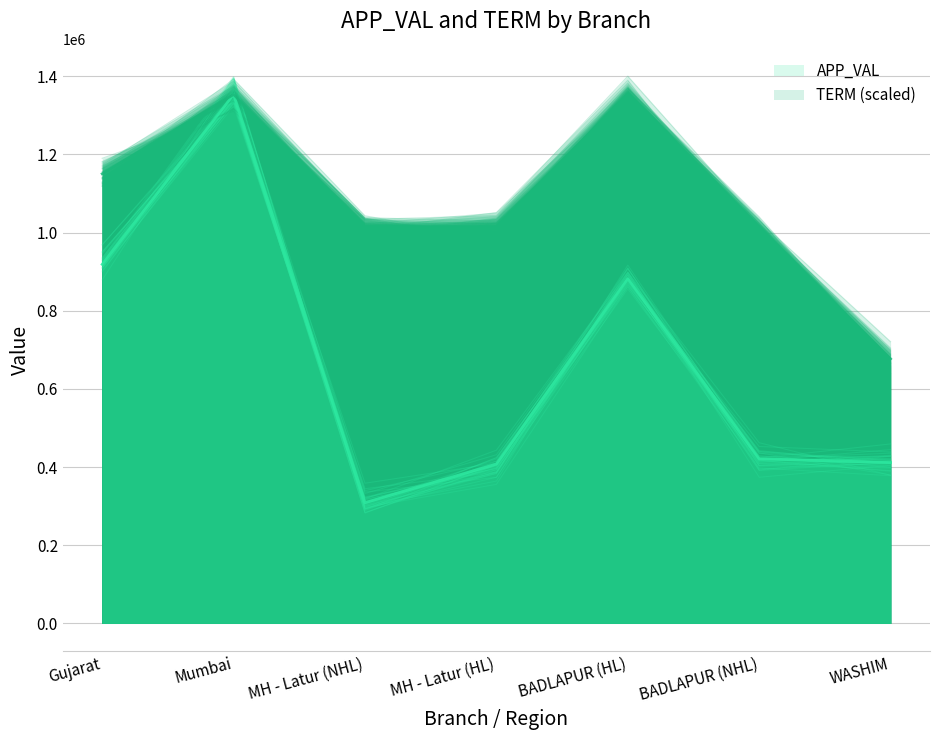

True or false: TERM and APP_VAL cross at least once.

False